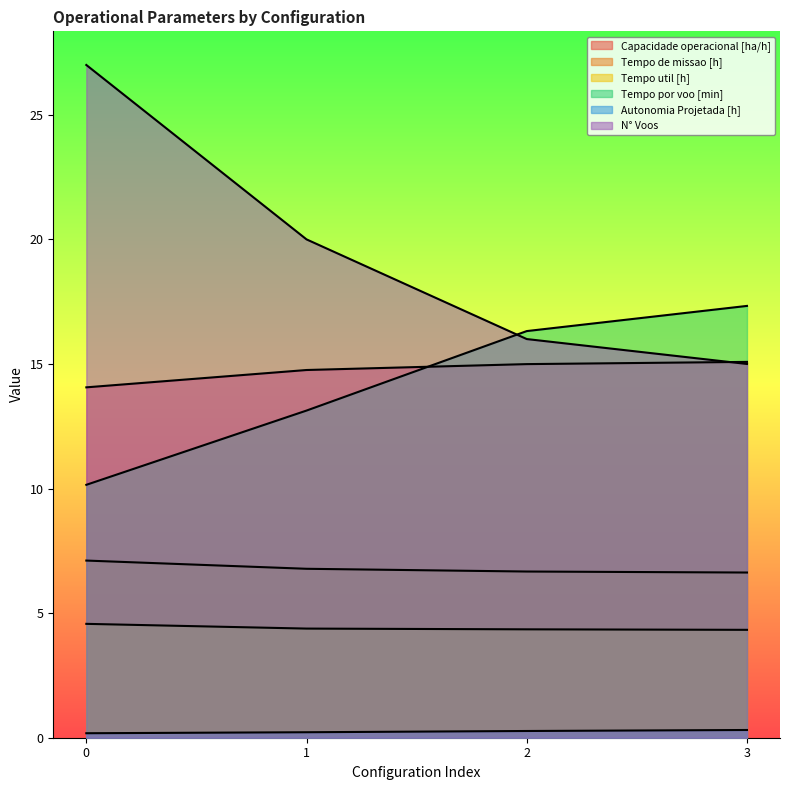

What is the average value of the Tempo util [h] series?

4.4